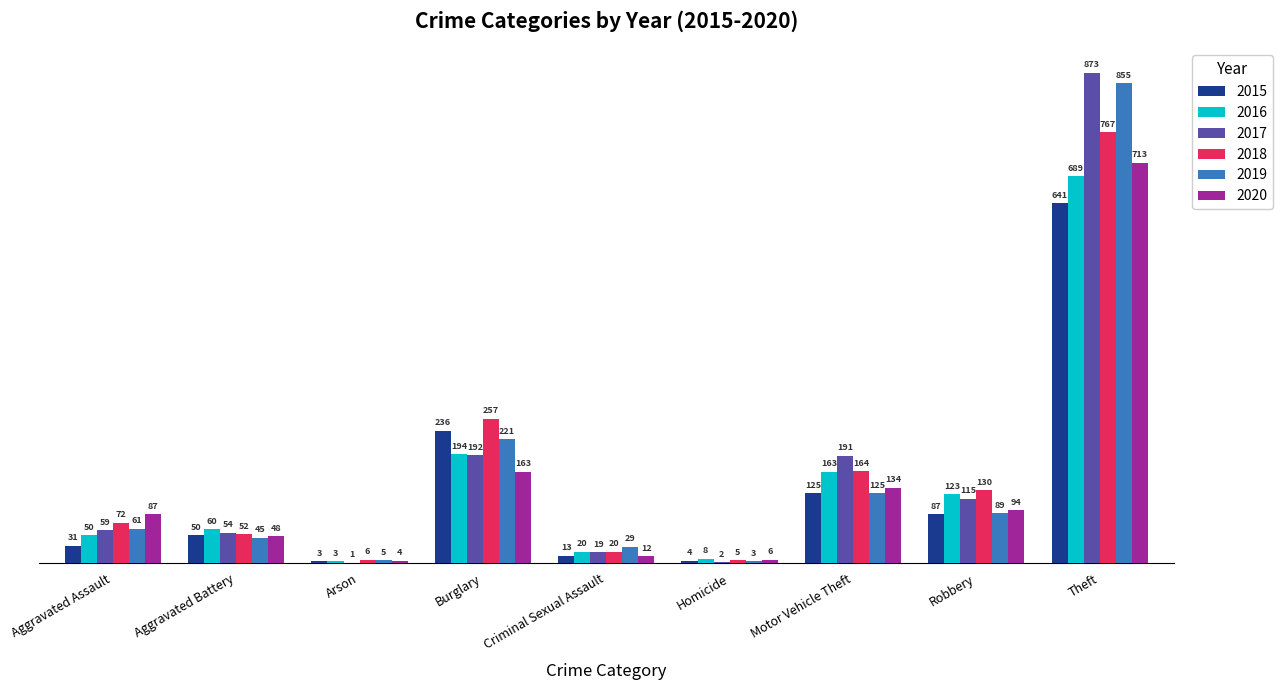

What is the maximum value for 2018?

767